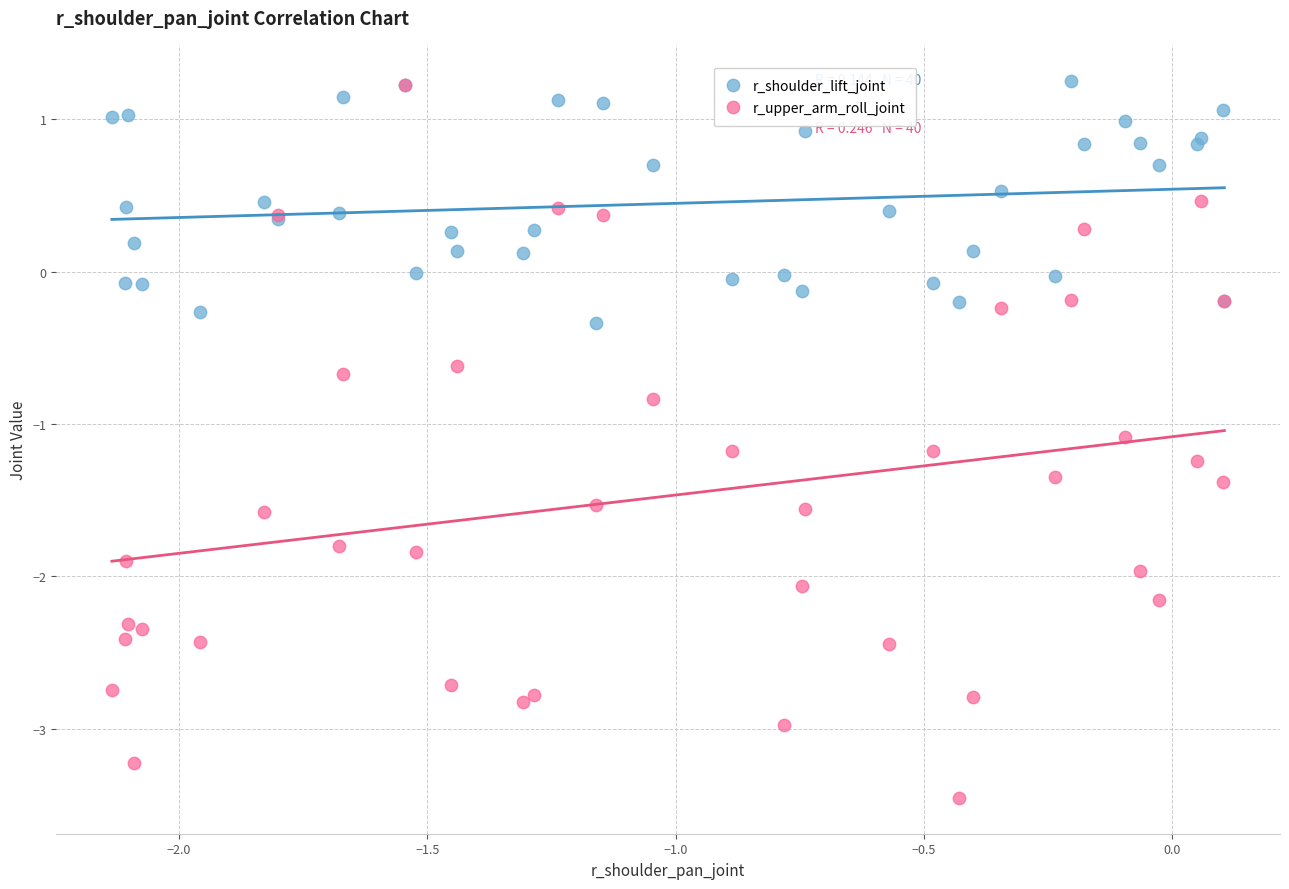

Which series has the widest spread of Y values?

r_upper_arm_roll_joint